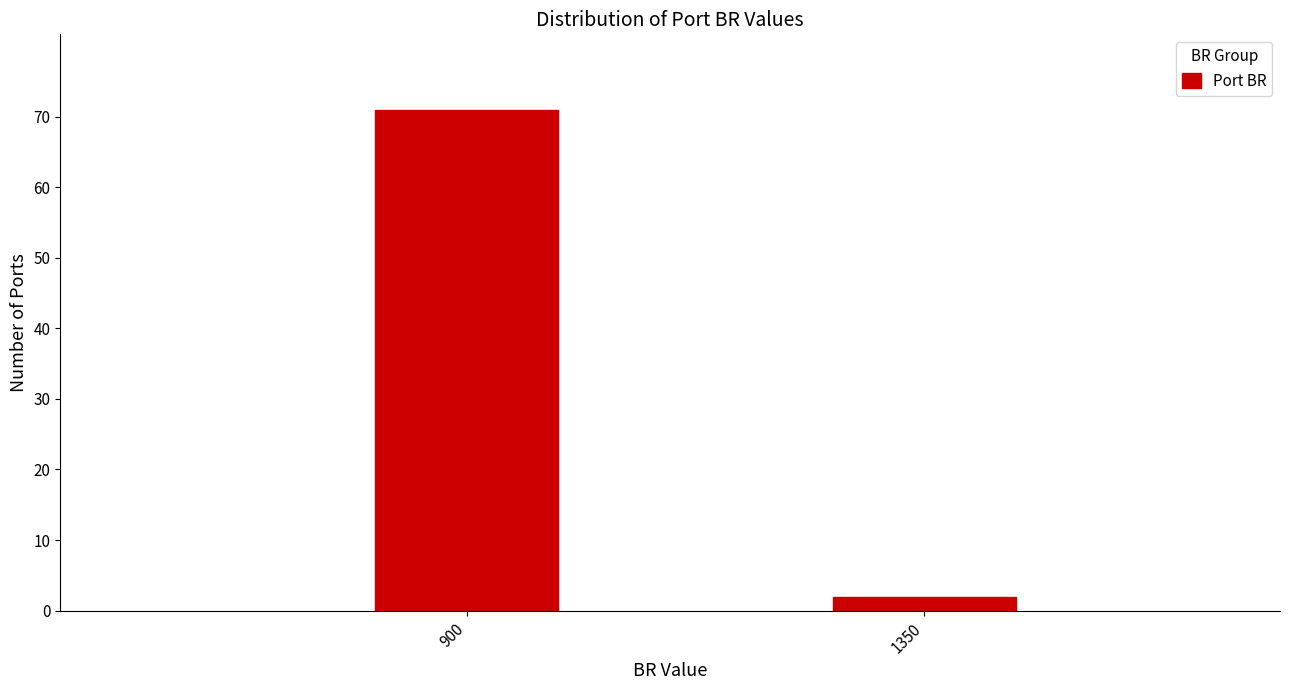

Reading right to left, list all the values displayed in this chart.

1350=2	900=71